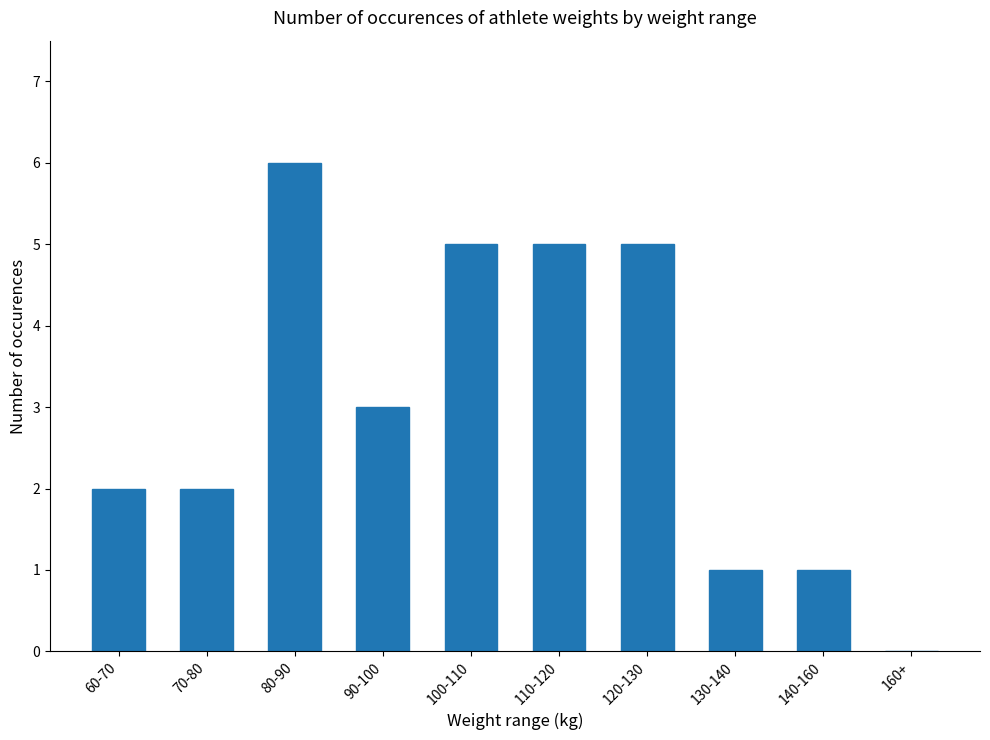

What is the approximate value at 120-130?

5